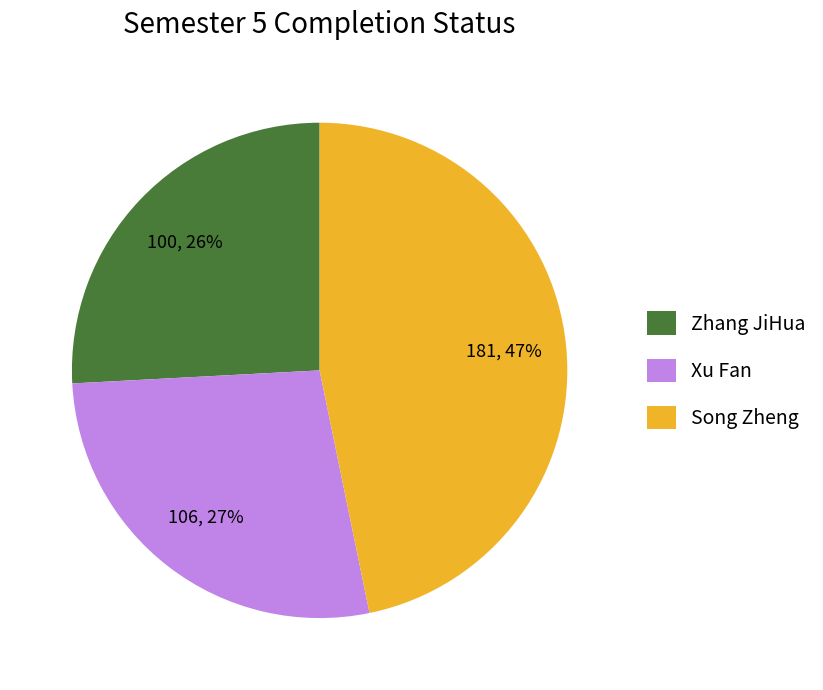

Rank the categories by value from lowest to highest.

Zhang JiHua, Xu Fan, Song Zheng